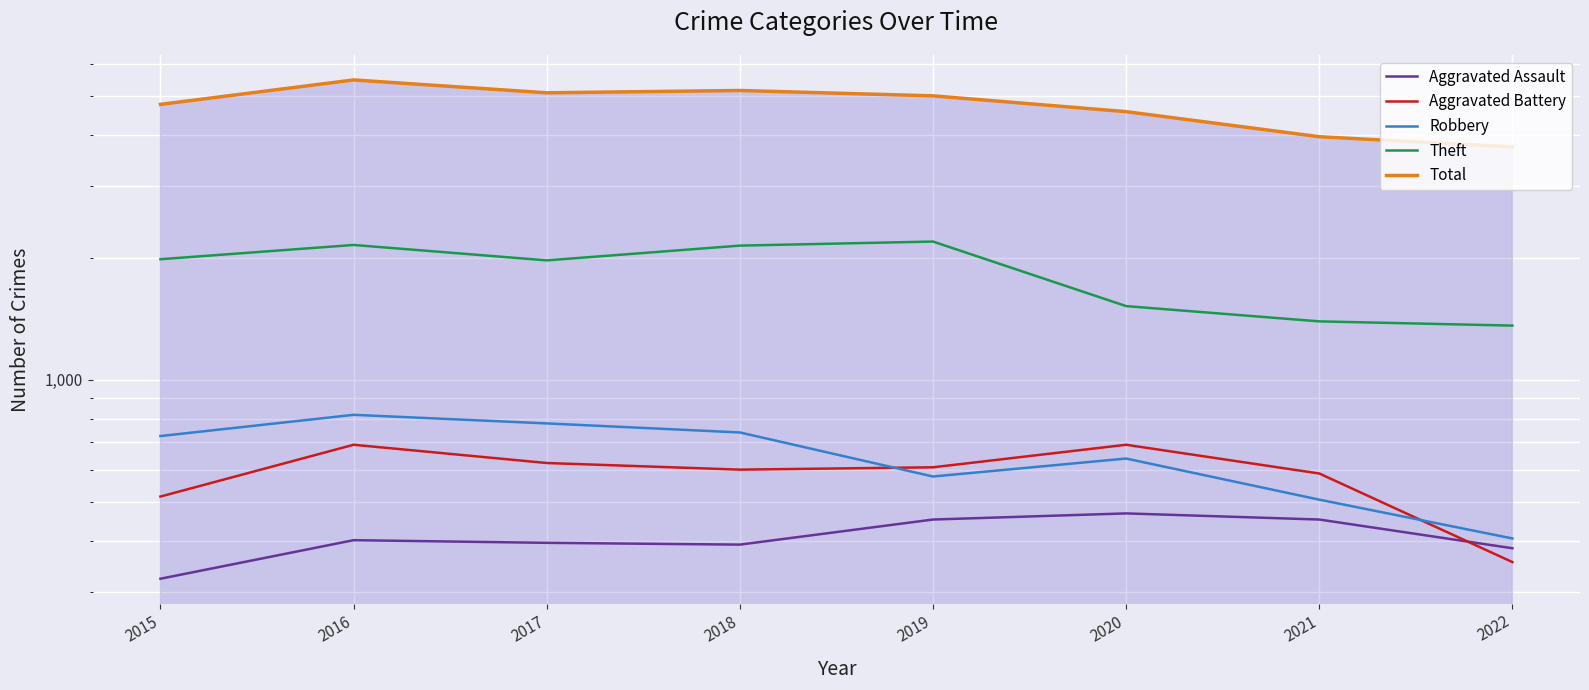

What is the difference between the Aggravated Assault values at 2015 and 2016?

79